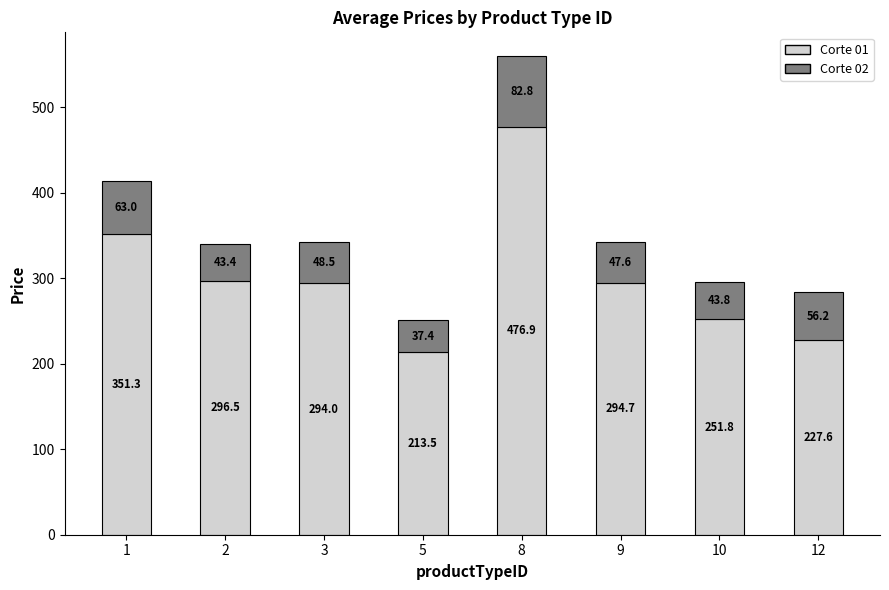

How many distinct data groups are displayed?

2